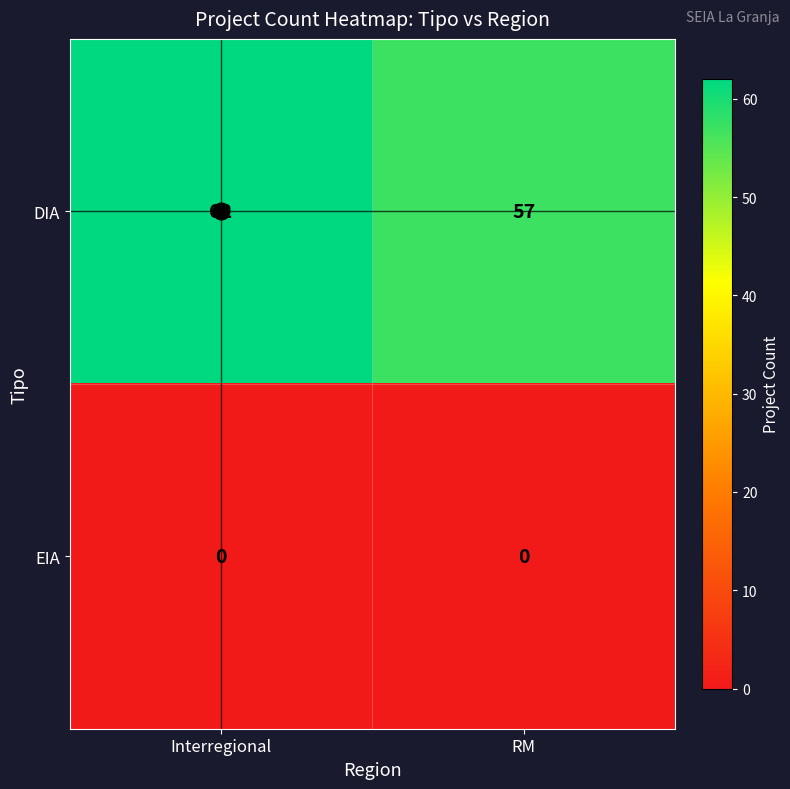

What is the sum of the DIA values at Interregional and RM?

119